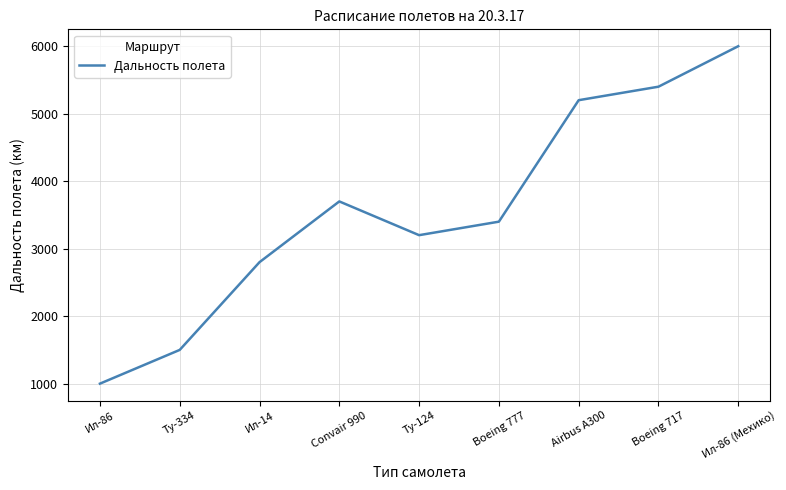

At which category does the chart reach its minimum across all series?

Ил-86